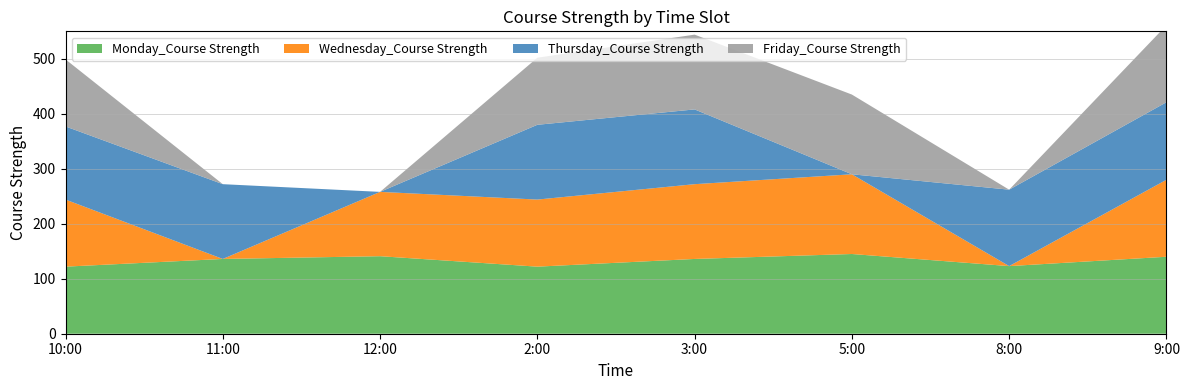

Reading left to right, list all the values displayed in this chart.

Monday_Course Strength: 122	136	141	122	136	145	123	140
Wednesday_Course Strength: 122	0	117	122	136	145	0	140
Thursday_Course Strength: 133	136	0	136	136	0	139	141
Friday_Course Strength: 122	0	0	122	136	145	0	140